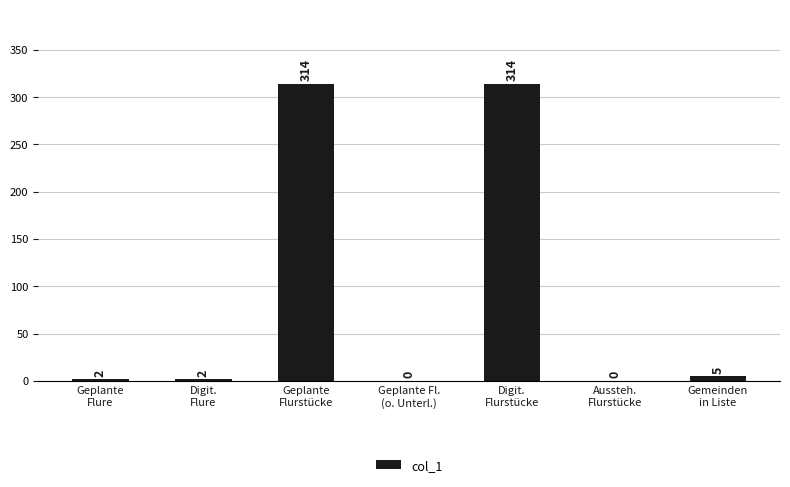

Reading left to right, transcribe all the data shown in this chart.

2	2	314	0	314	0	5